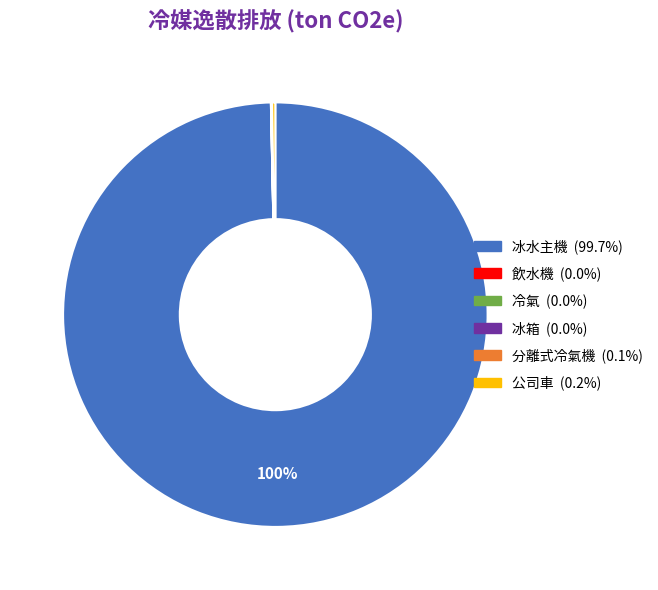

Which category has the biggest portion of the pie?

冰水主機